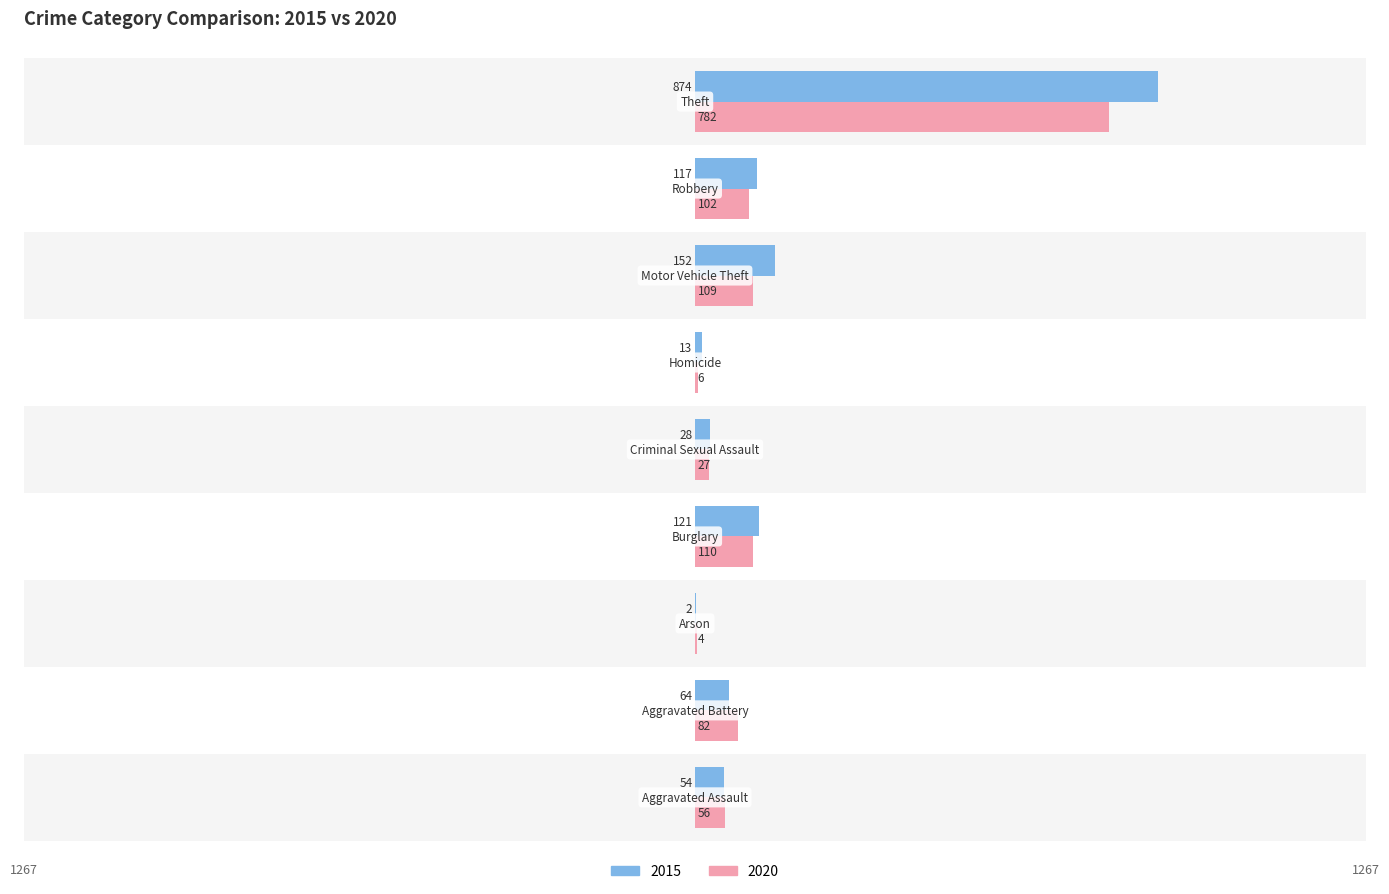

What is the total value across all series at Criminal Sexual Assault?

55